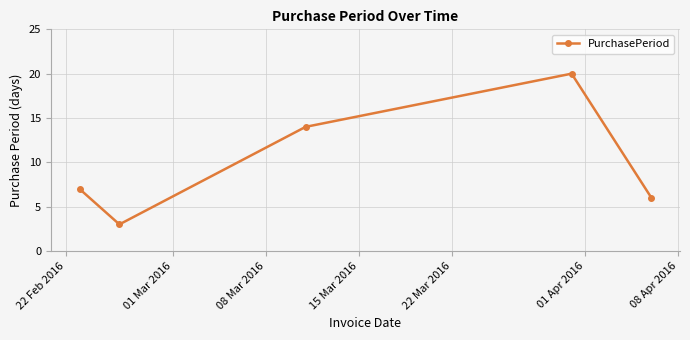

What is the average value?

10